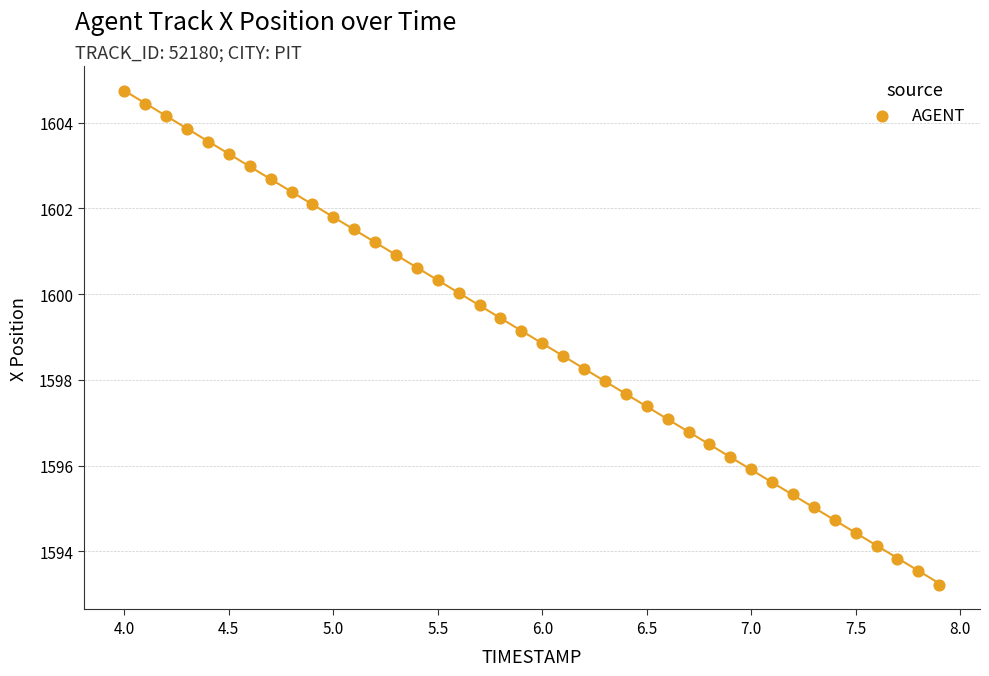

What is the range of X values (max minus min)?

3.9